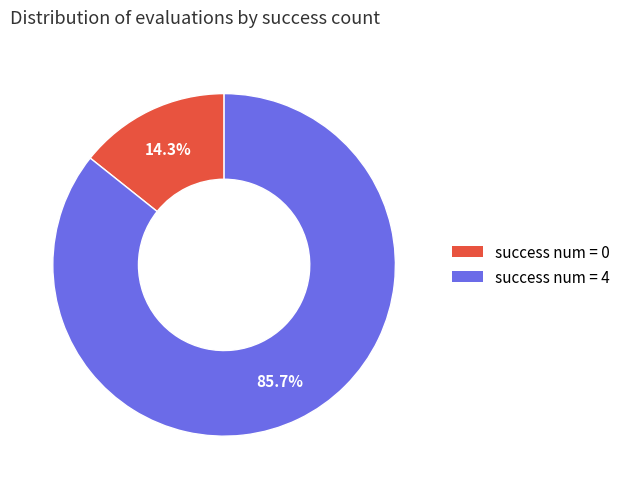

Combined, what portion of the pie is success num = 4 and success num = 0?

100.0%